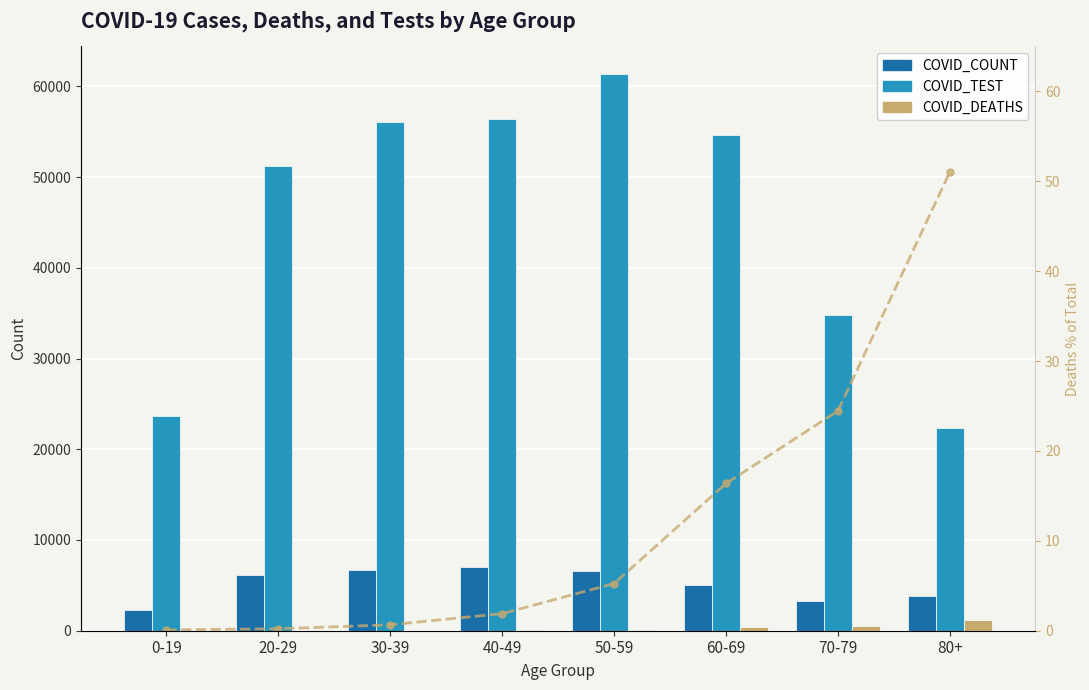

What is the label of the 5th bar from the left?

50-59